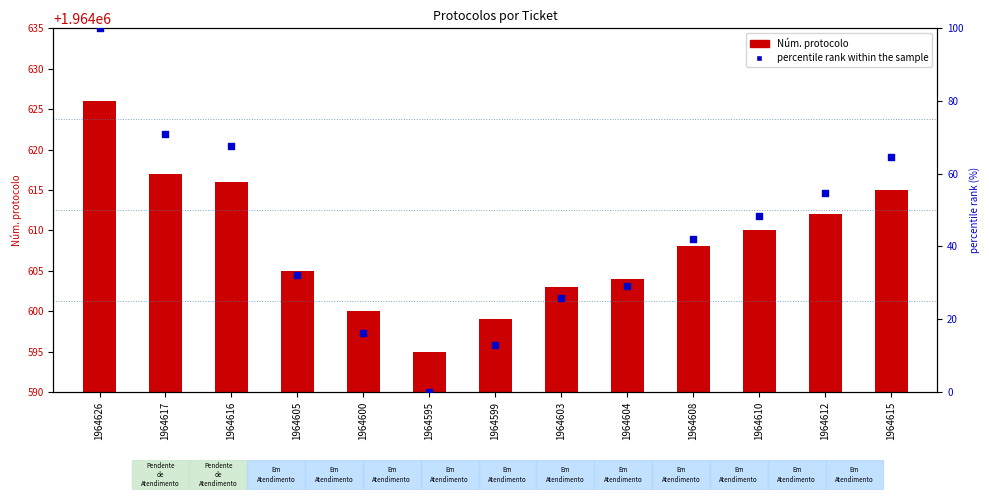

Which series has the largest Y range (max minus min)?

percentile rank within the sample